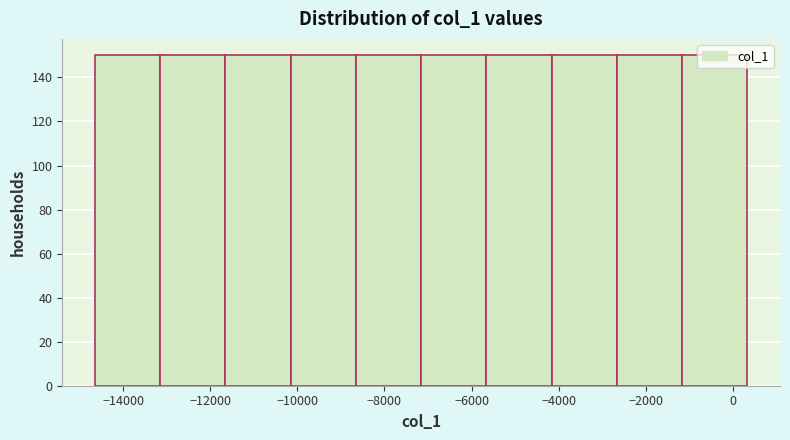

How tall is the bar that spans -5600 to -4200 on the x-axis? Neither the bar edges nor the heights are printed on the chart, so give them approximately, as read against the axes.

150